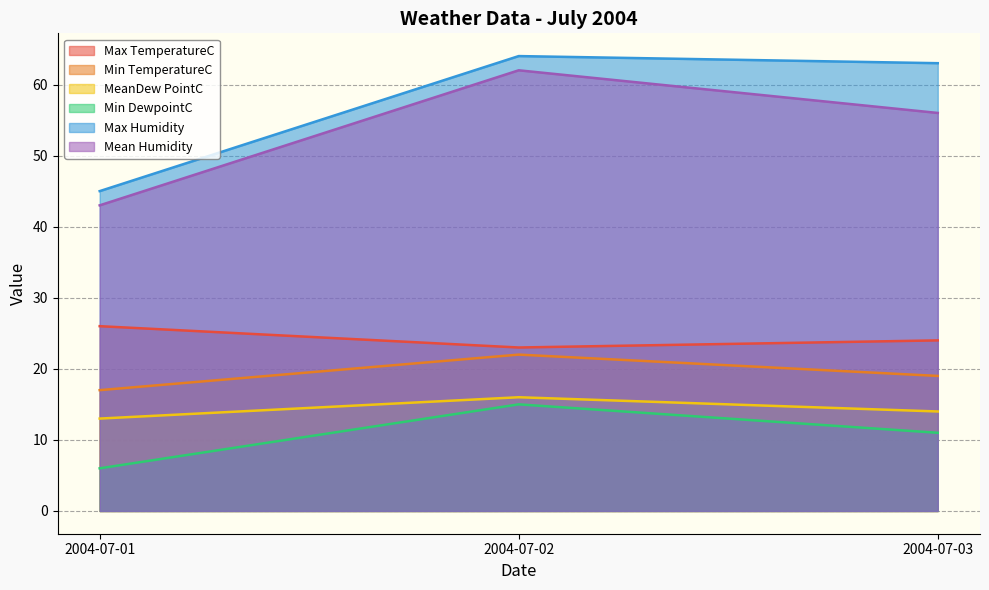

What is the average value of the Max TemperatureC series?

24